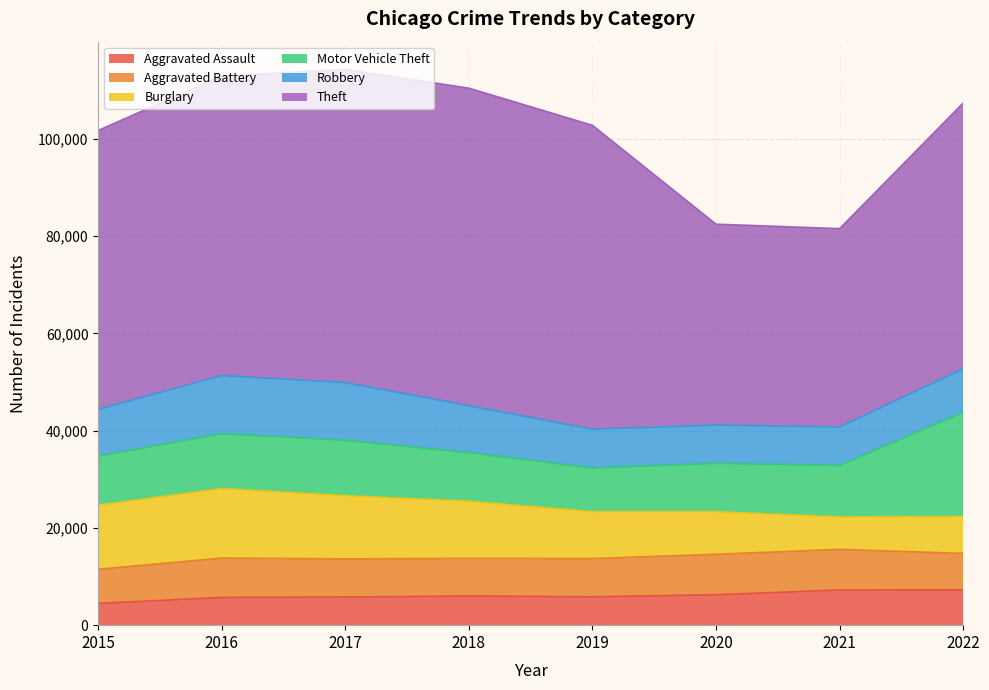

Reading left to right, extract all data points from this chart.

Aggravated Assault: 2015=4480	2016=5712	2017=5793	2018=6001	2019=5840	2020=6263	2021=7243	2022=7266
Aggravated Battery: 2015=7018	2016=8085	2017=7845	2018=7734	2019=7857	2020=8320	2021=8346	2022=7486
Burglary: 2015=13184	2016=14289	2017=13001	2018=11746	2019=9639	2020=8757	2021=6658	2022=7591
Motor Vehicle Theft: 2015=10068	2016=11286	2017=11380	2018=9983	2019=8977	2020=9956	2021=10599	2022=21419
Robbery: 2015=9638	2016=11960	2017=11880	2018=9679	2019=7994	2020=7855	2021=7919	2022=8968
Theft: 2015=57350	2016=61618	2017=64381	2018=65285	2019=62484	2020=41313	2021=40780	2022=54648